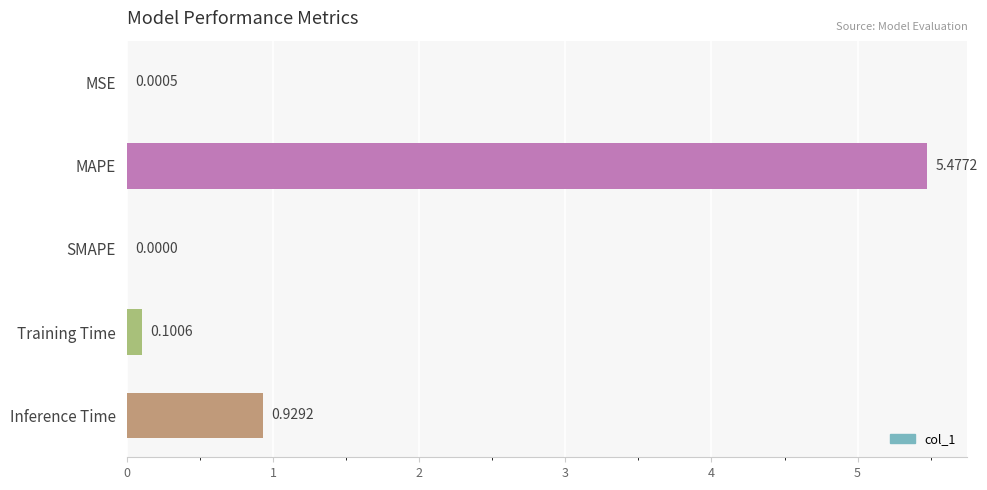

What is the greatest value displayed?

5.5